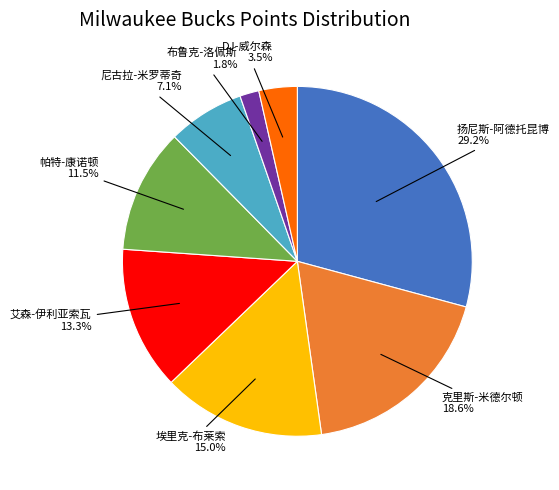

Is there any slice that represents more than half of the pie?

No